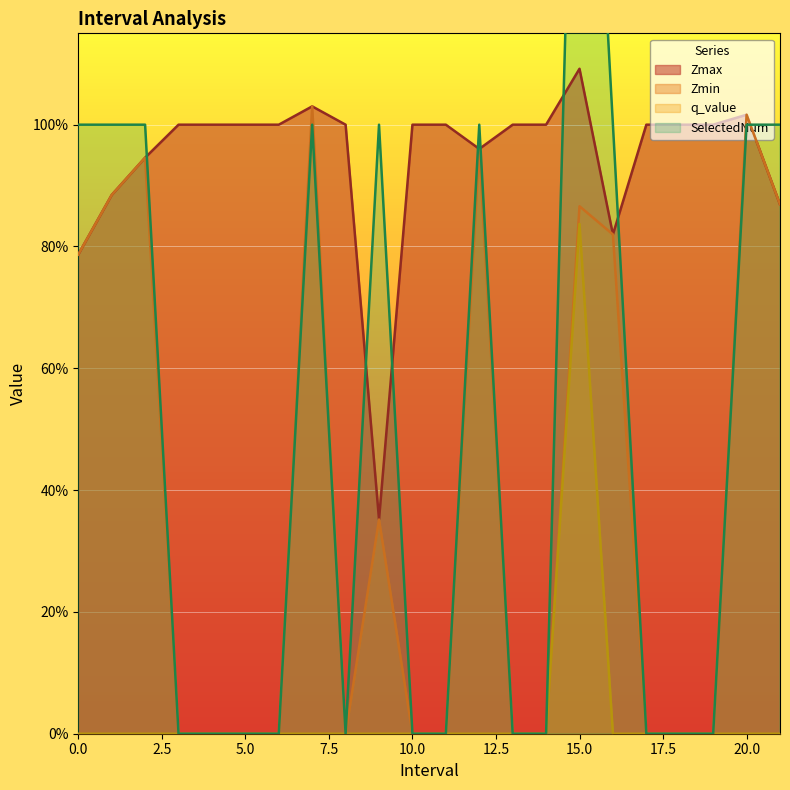

At how many categories does at least one series exceed 0?

22